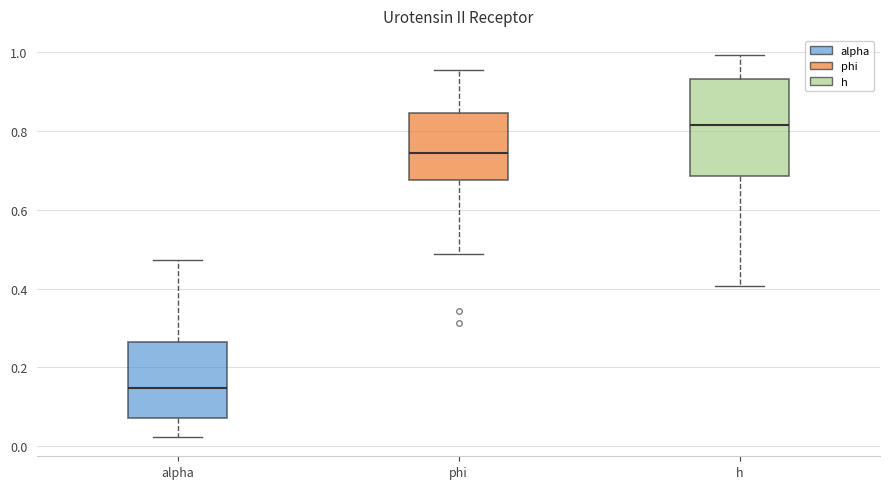

Reading left to right, read every box against the y-axis: the position of its median line, the range the box covers, and the ends of its whiskers. The values are not printed on the chart, so give them approximately, as read against the axis.

alpha: median 0.14, box 0.08 to 0.26, whiskers 0.02 to 0.48
phi: median 0.74, box 0.68 to 0.84, whiskers 0.48 to 0.96
h: median 0.82, box 0.68 to 0.94, whiskers 0.40 to 1.00